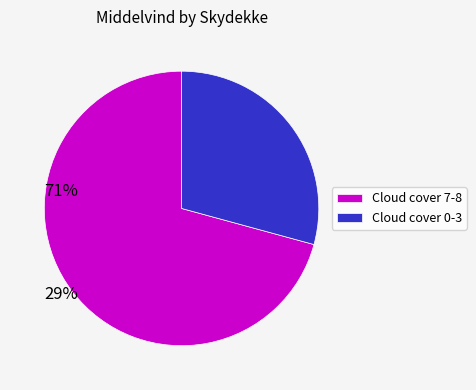

Which slice is the largest?

Cloud cover 7-8